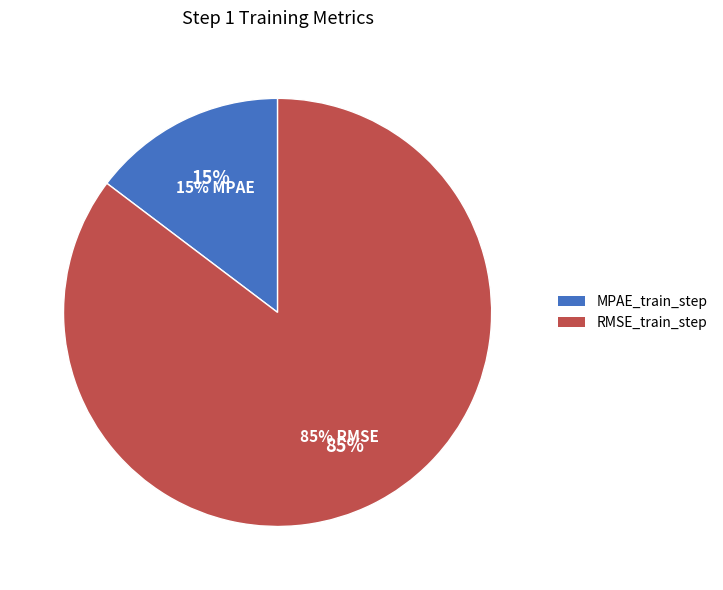

How many slices are in this pie chart?

2